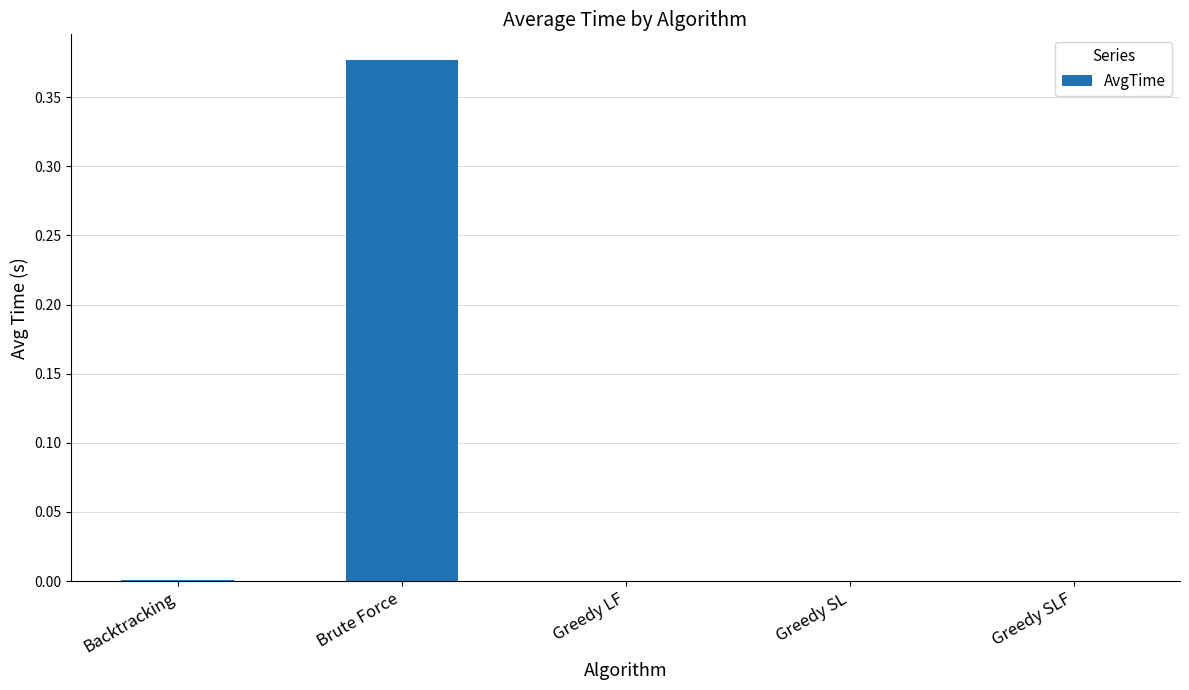

How many distinct data groups are displayed?

1